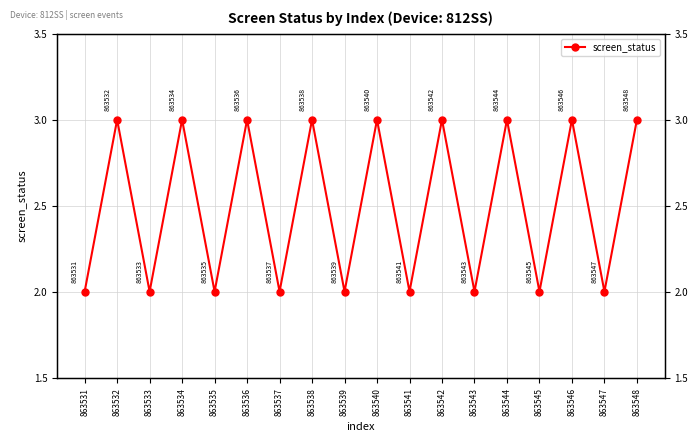

What is the difference between the values at 863539 and 863538?

1